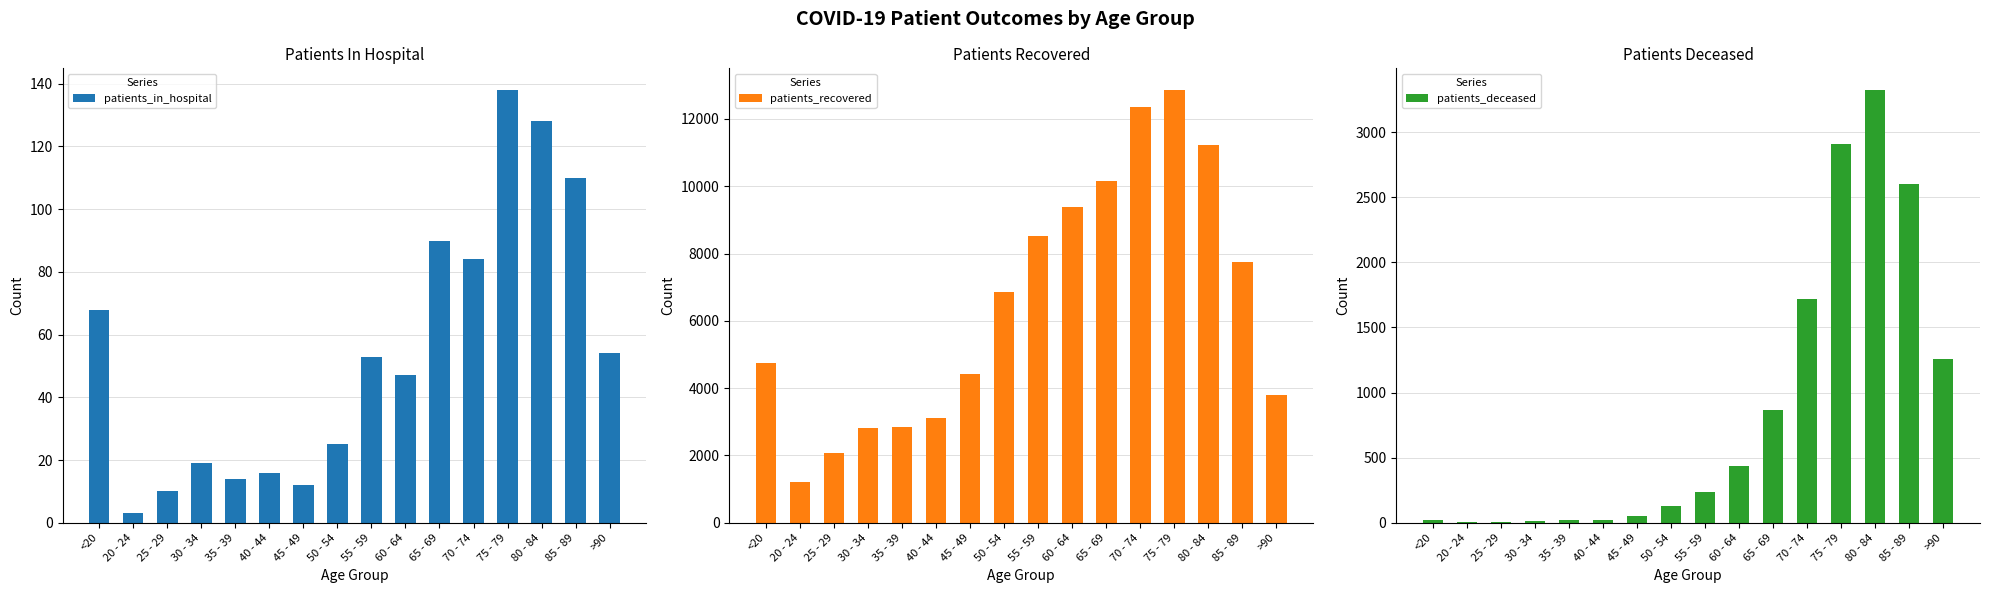

What is the value of the patients_in_hospital bar at the 15th from the left?

110